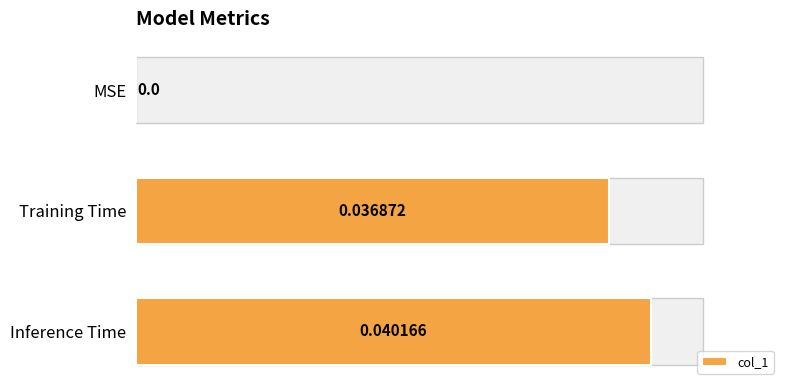

How many values exceed 0?

2